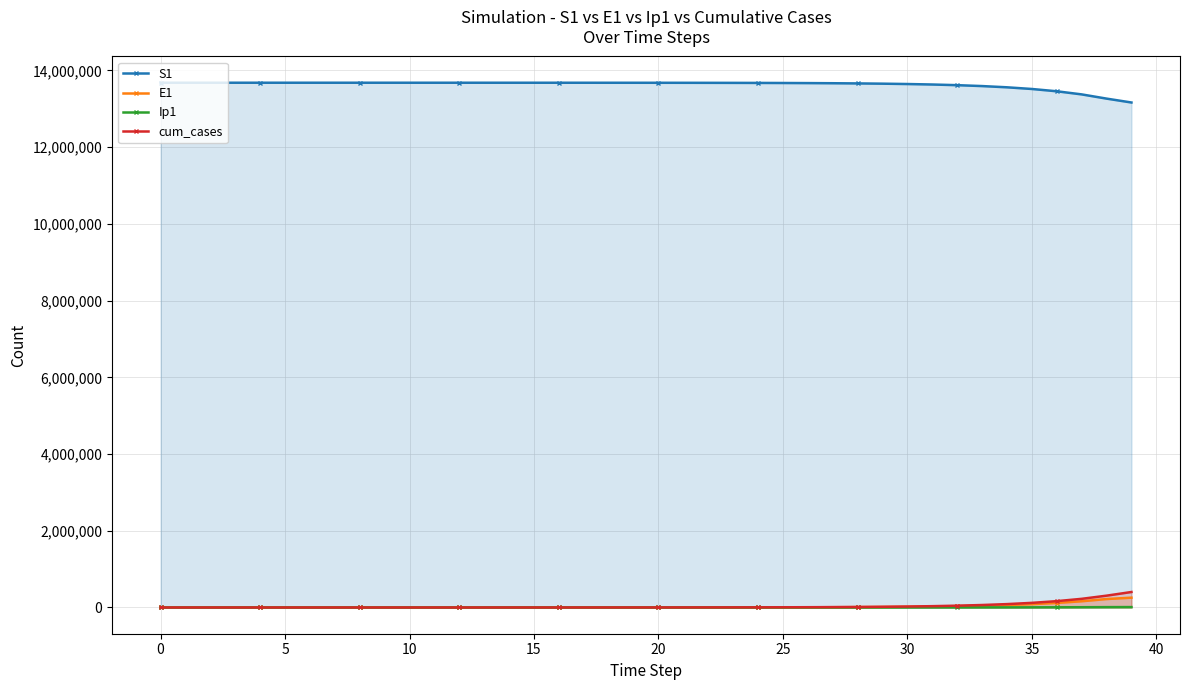

The value of Ip1 at 12 is 2.6. True or false?

True